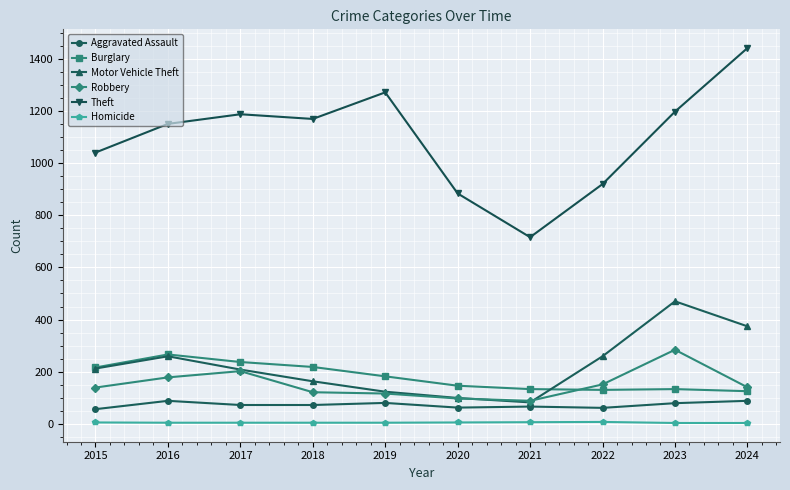

What is the maximum value shown in the chart?

1442